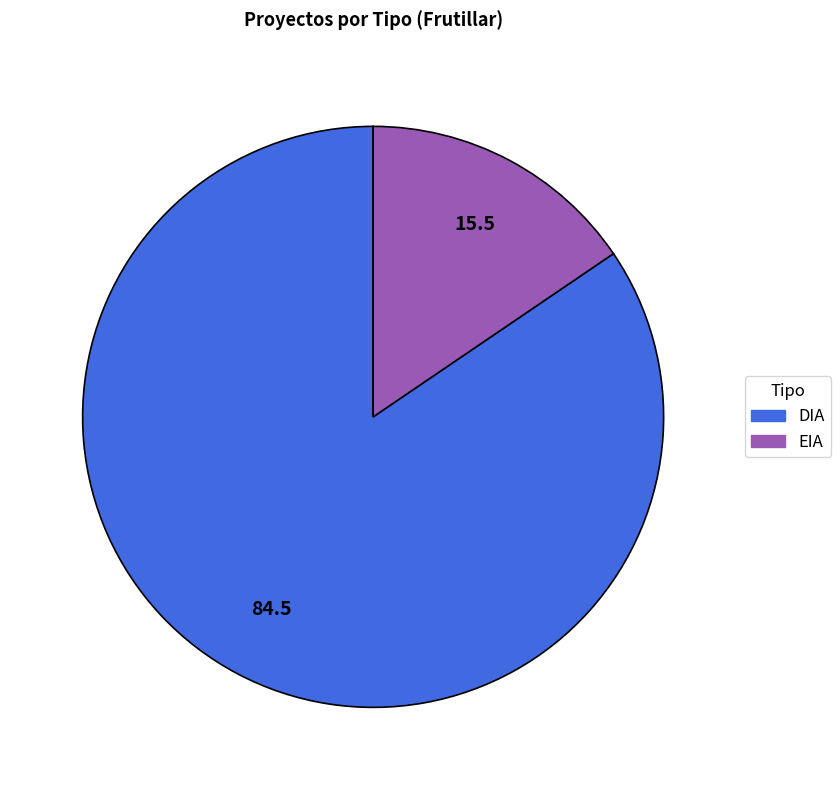

What is the largest slice in the pie chart?

DIA